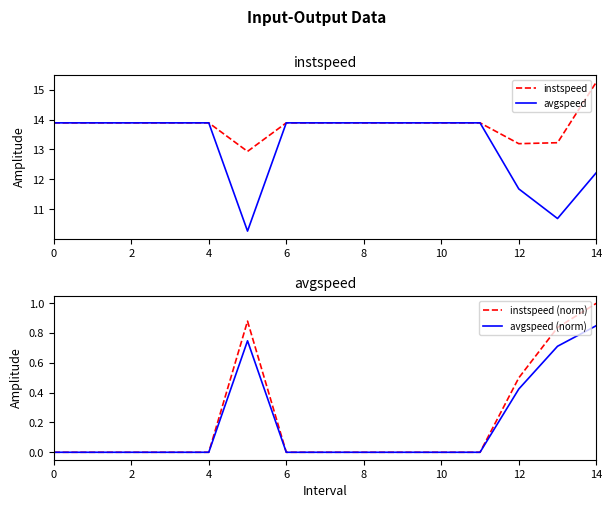

True or false: avgspeed (norm) has more than 2 points higher than both neighbors.

False